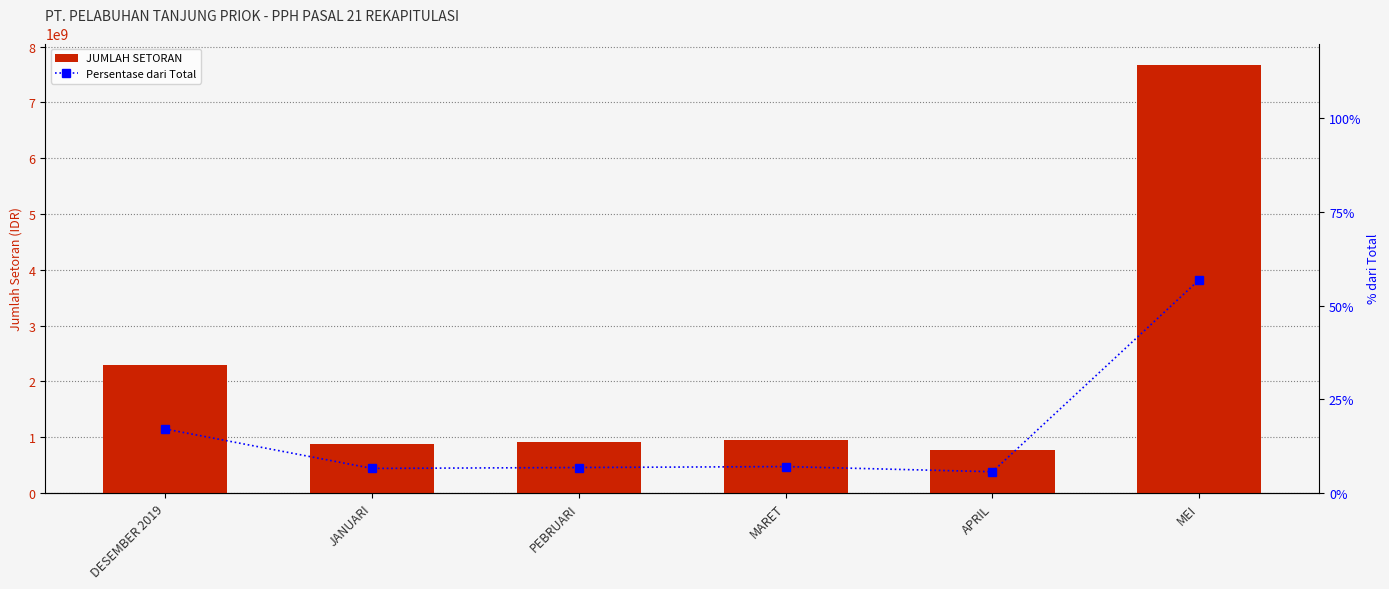

What is the difference between the maximum and minimum values in the Persentase dari Total series?

51.3